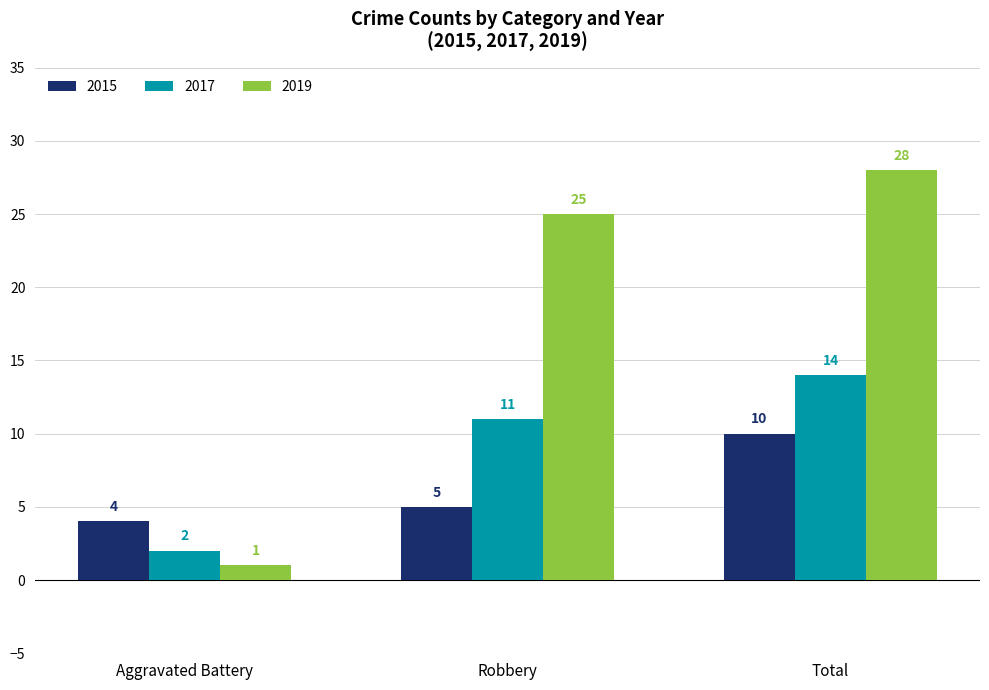

What is the lowest value of the 2017 series?

2